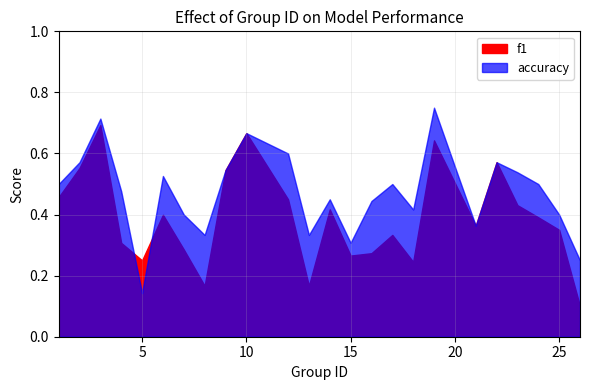

What is the greatest value displayed?

0.8